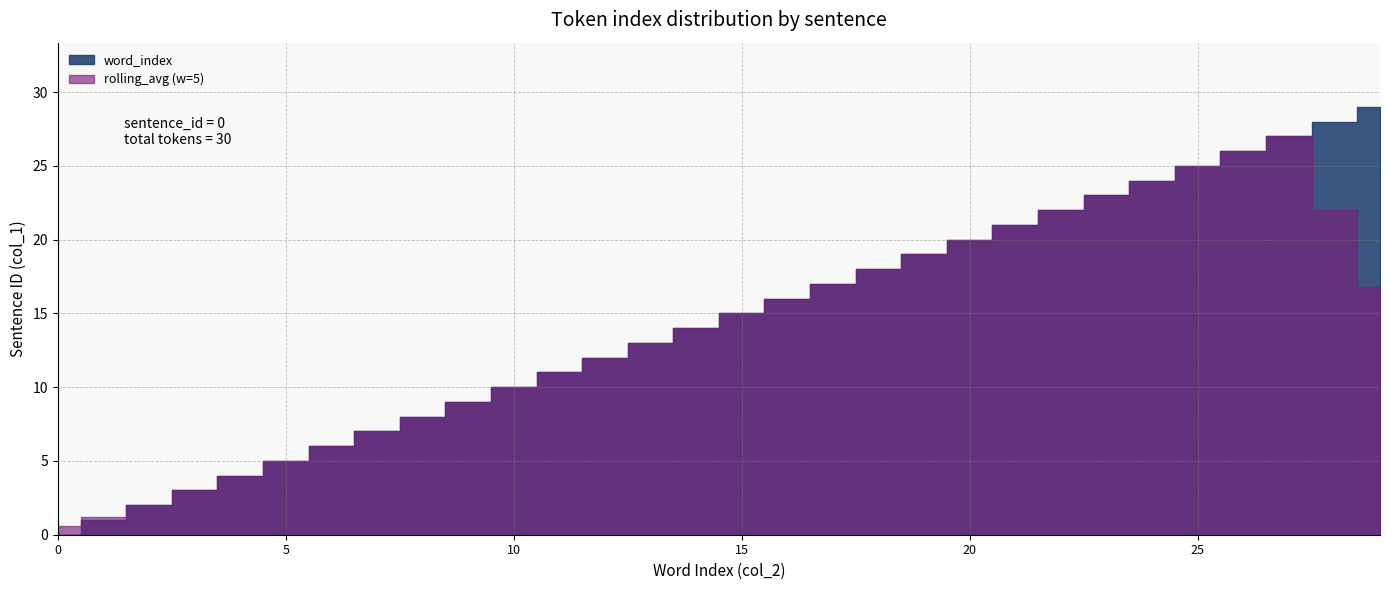

True or false: word_index has more than 2 points higher than both neighbors.

False